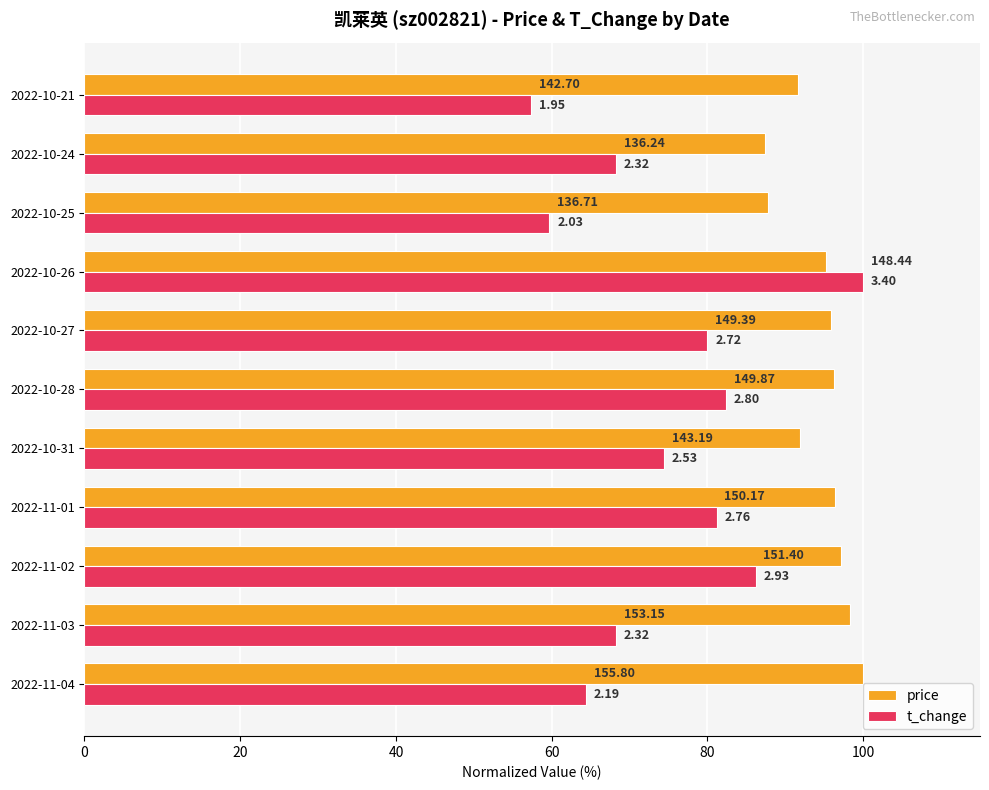

What are all the series names shown in the legend?

price, t_change